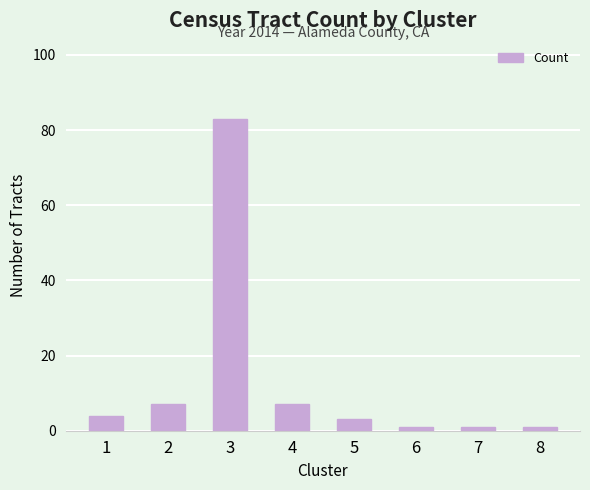

How many data points are less than 4?

4